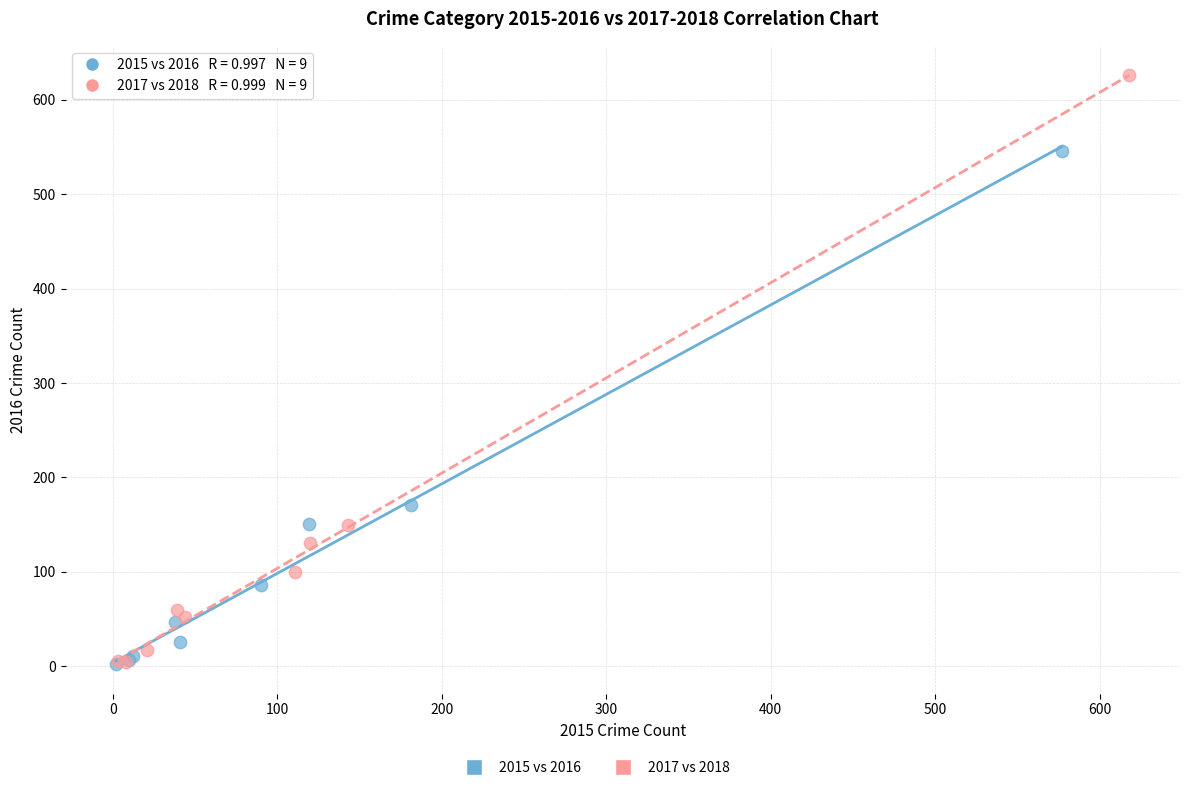

Which series reaches the maximum Y coordinate?

2017 vs 2018